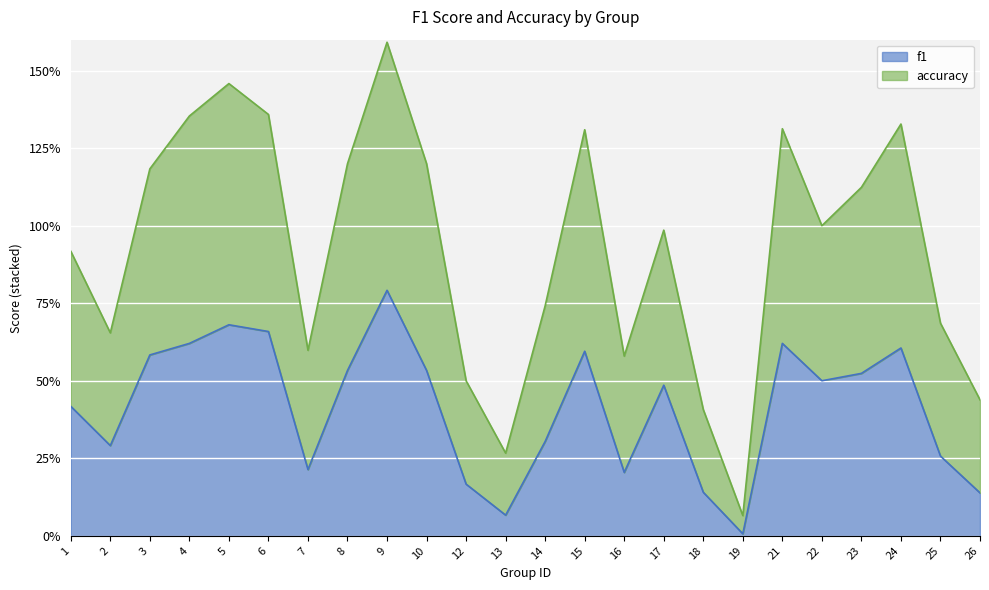

How many series are shown in this chart?

2